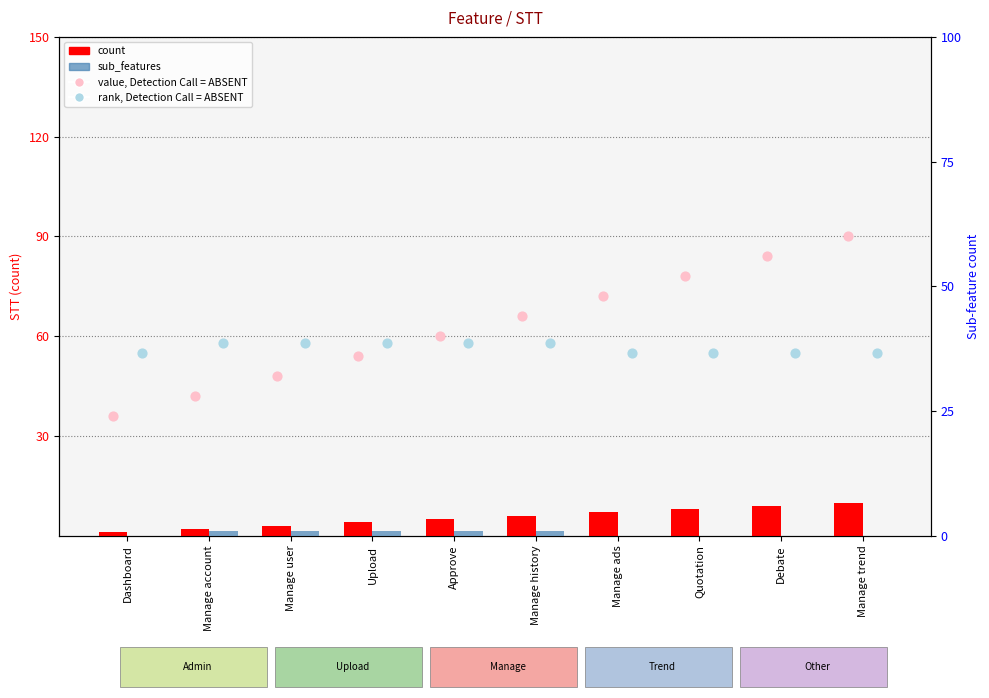

Is the value of rank, Detection Call = ABSENT at Quotation greater than the value of value, Detection Call = ABSENT at Manage history?

No